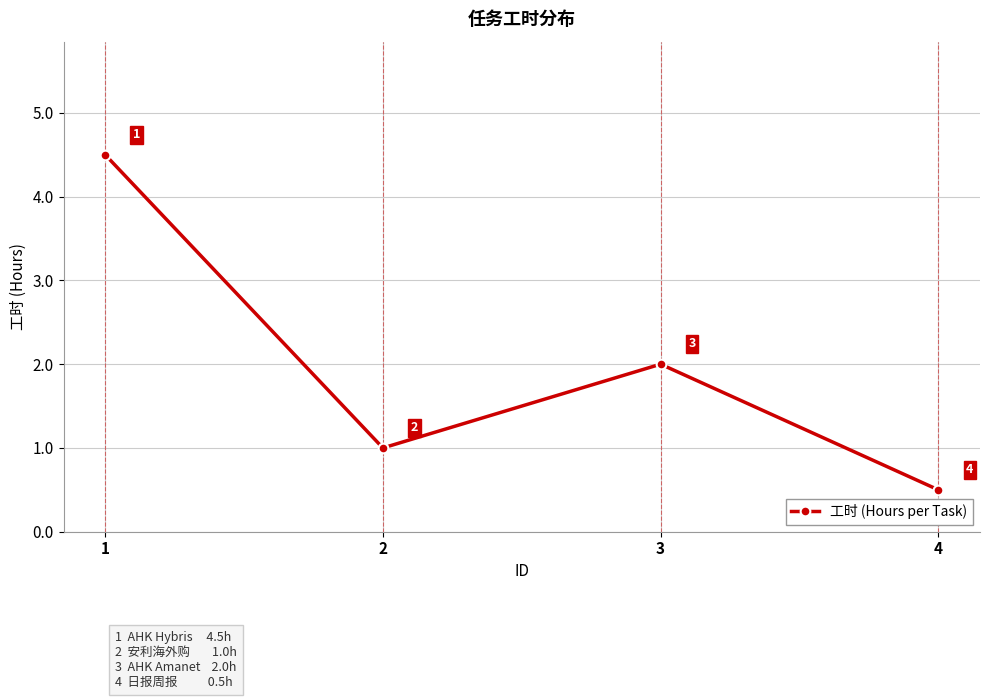

Where does the data first go above 2?

1